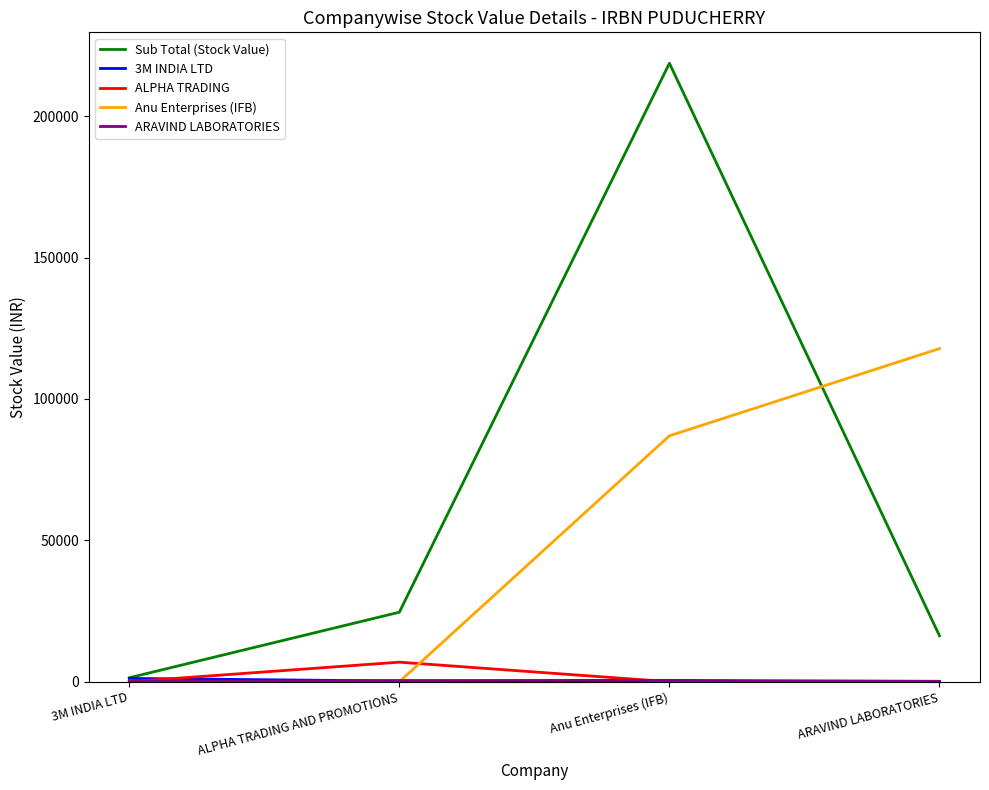

Which series has the largest total across all categories?

Sub Total (Stock Value)